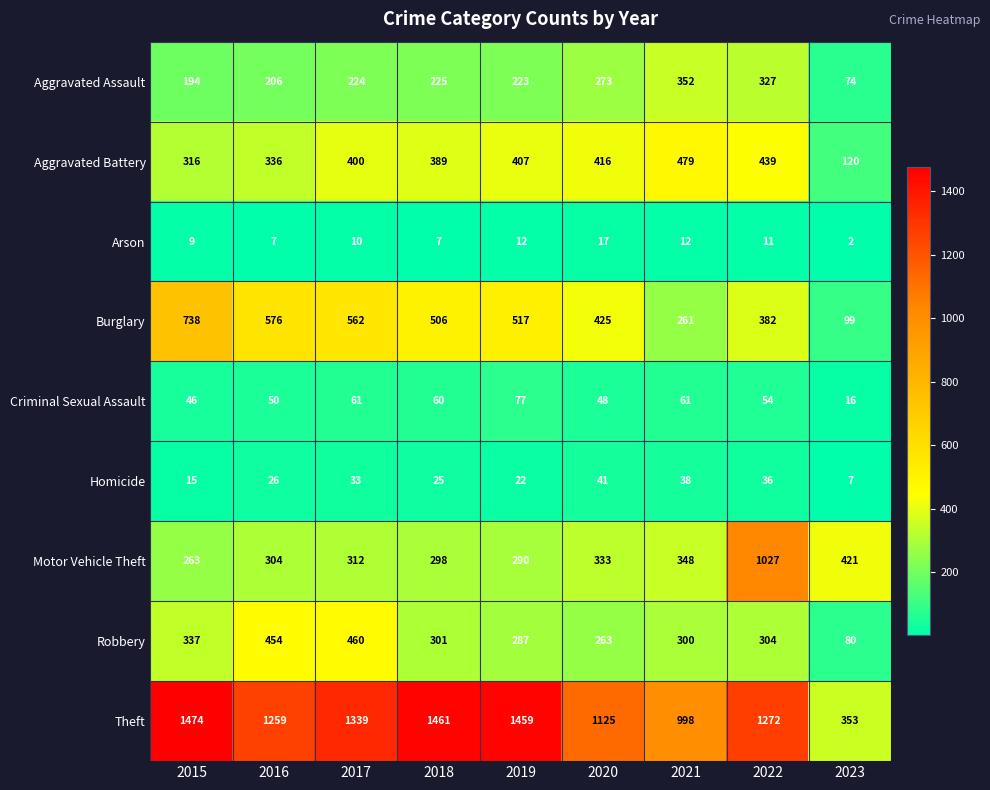

What is the greatest value displayed?

1474